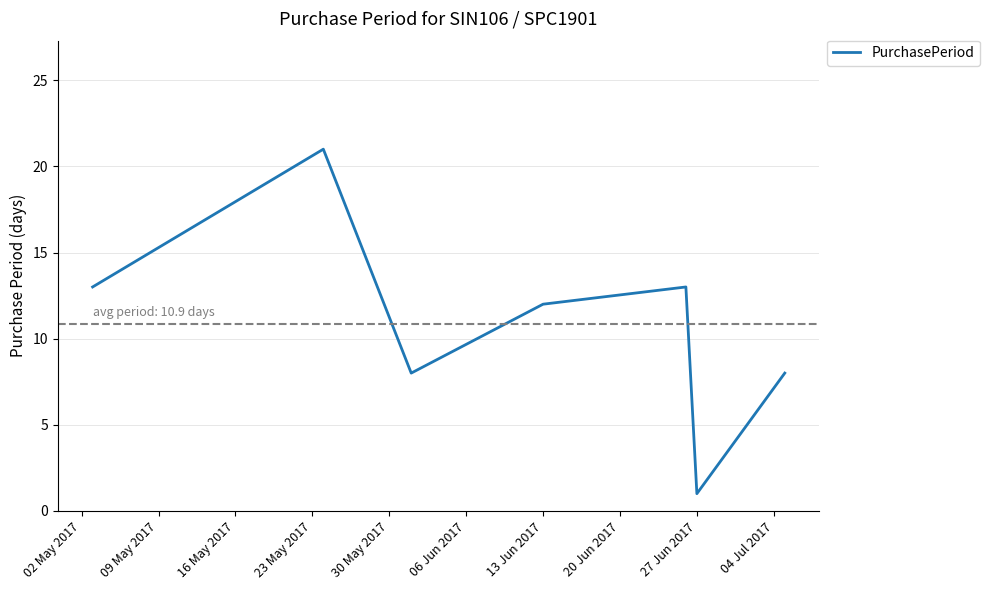

What is the difference between the maximum and second lowest values?

13